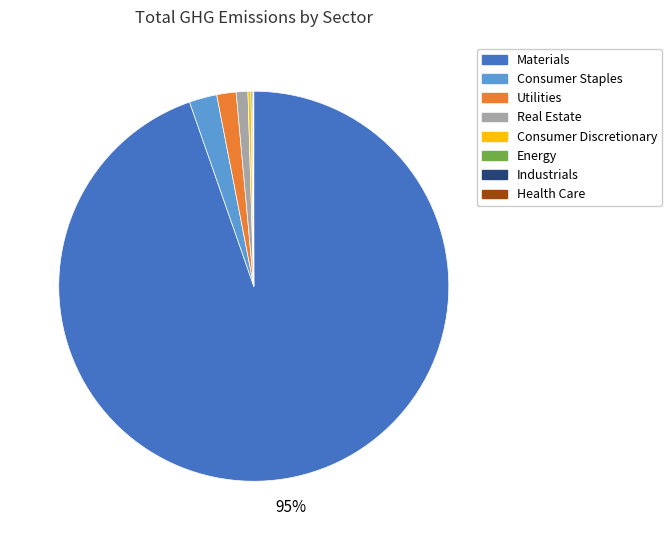

Is there any slice that represents more than half of the pie?

Yes